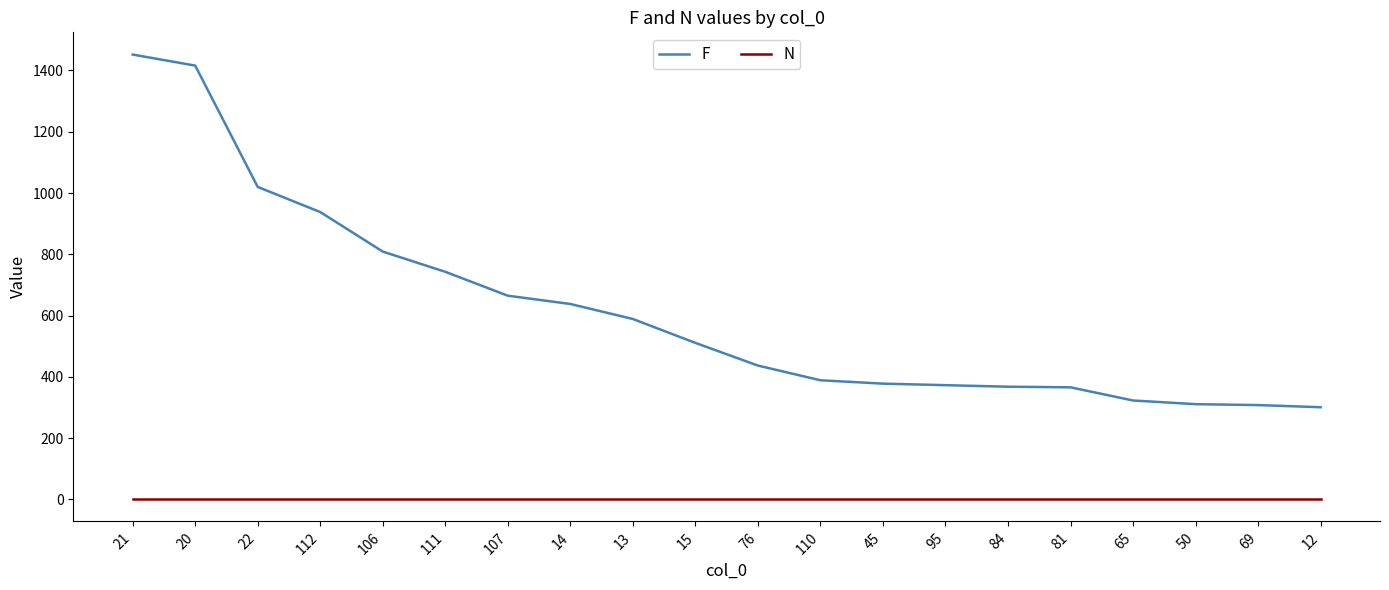

What is the minimum value for F?

301